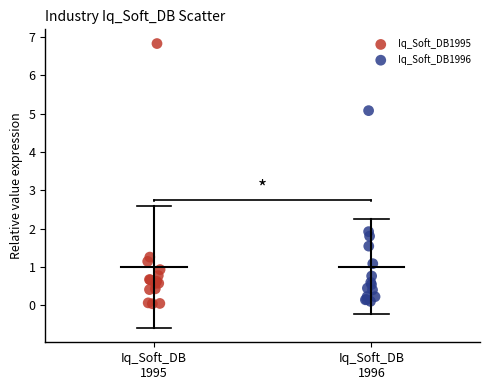

Which series has the widest spread of Y values?

Iq_Soft_DB1995